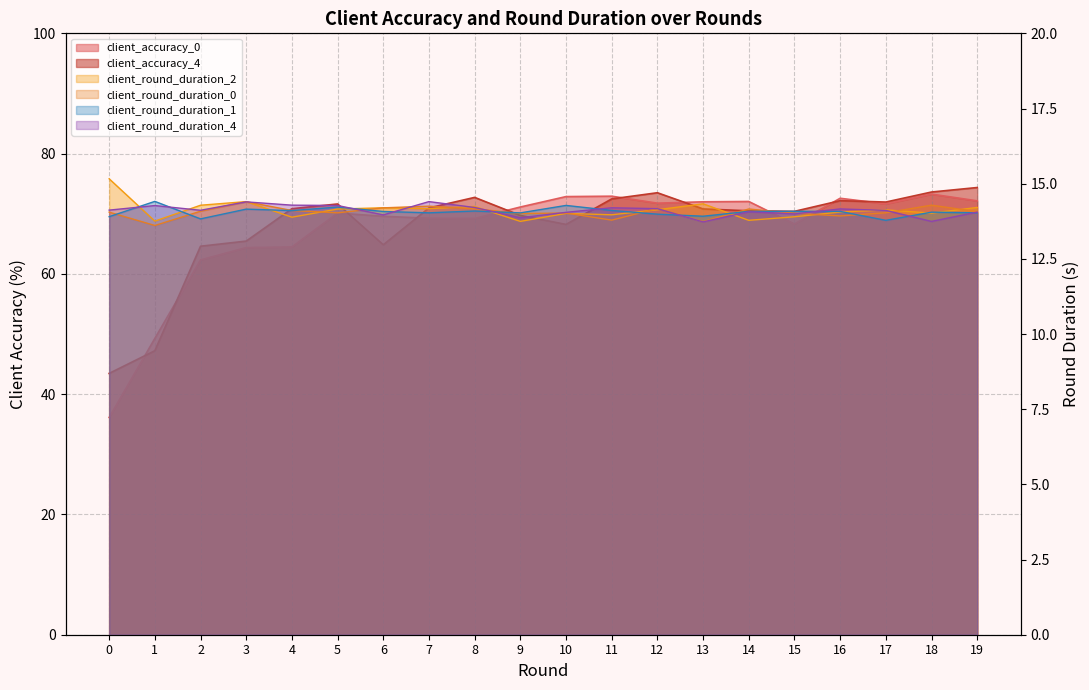

How many lines are shown in the chart?

6